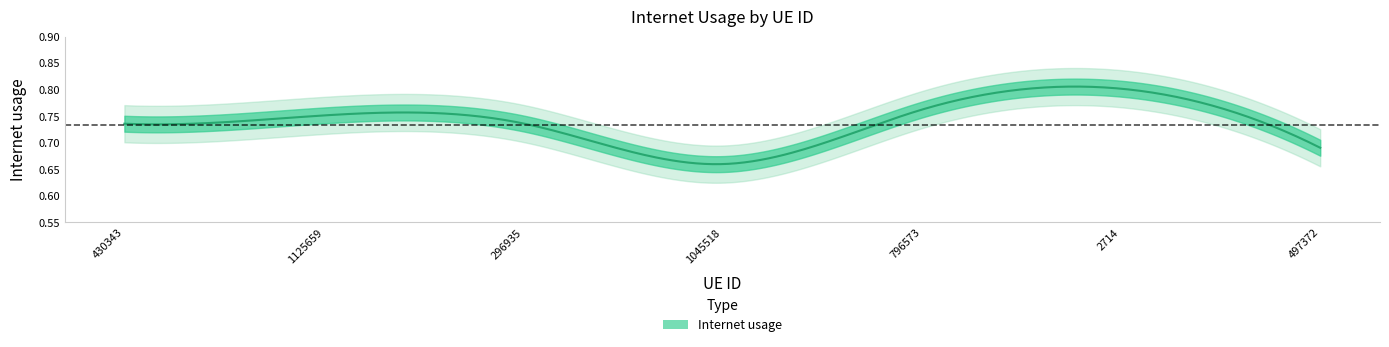

How many points are higher than both their immediate neighbors (excluding endpoints)?

2